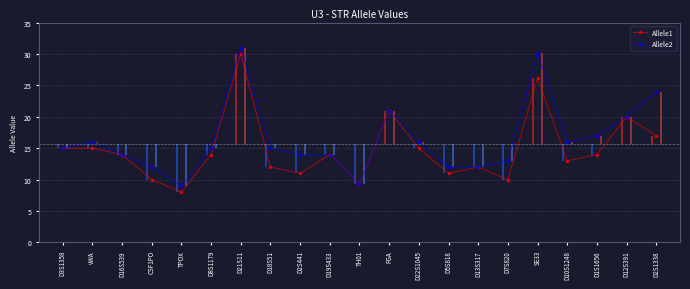

At which category is the sum across all series the highest?

D21S11